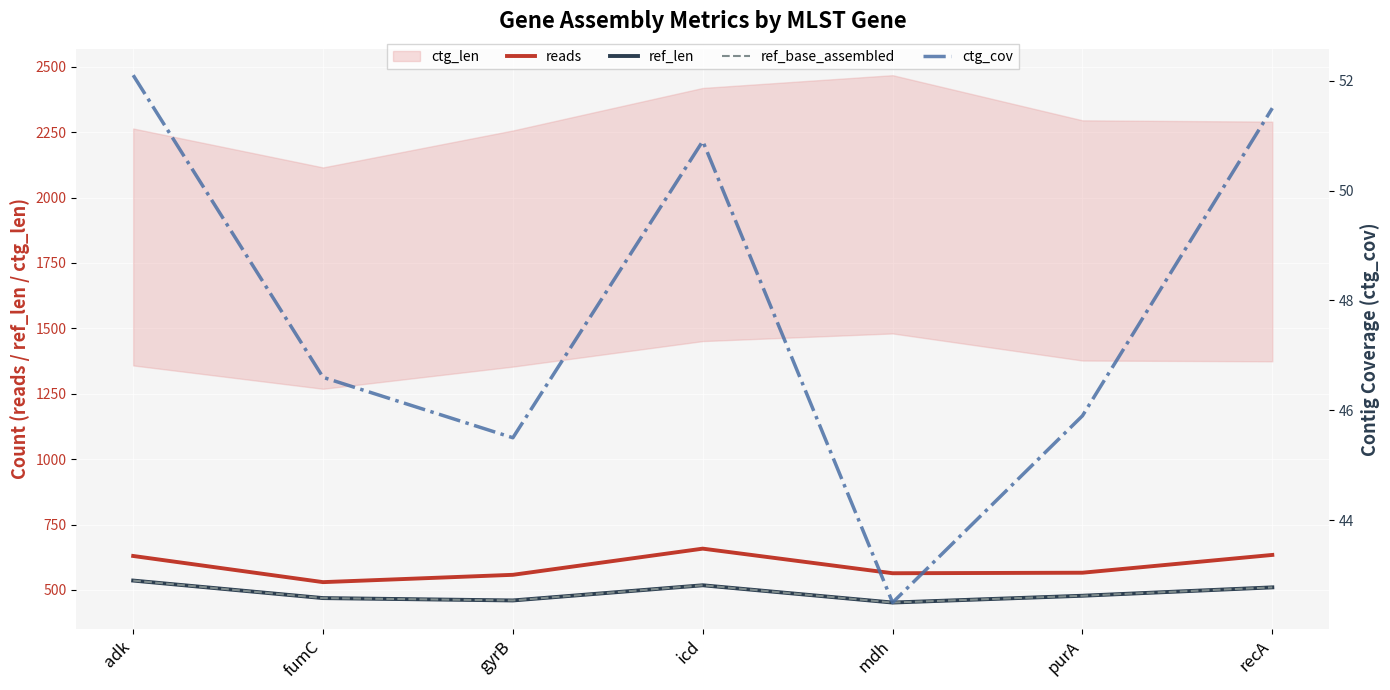

Is this an area chart (filled region under the line)?

No